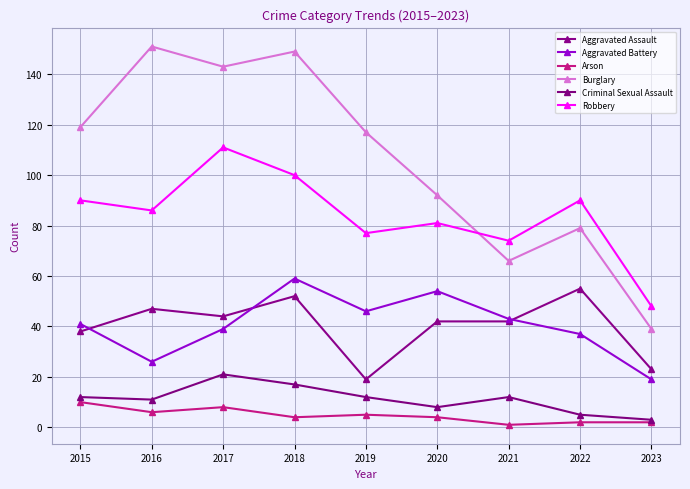

How many data points does each series have?

9